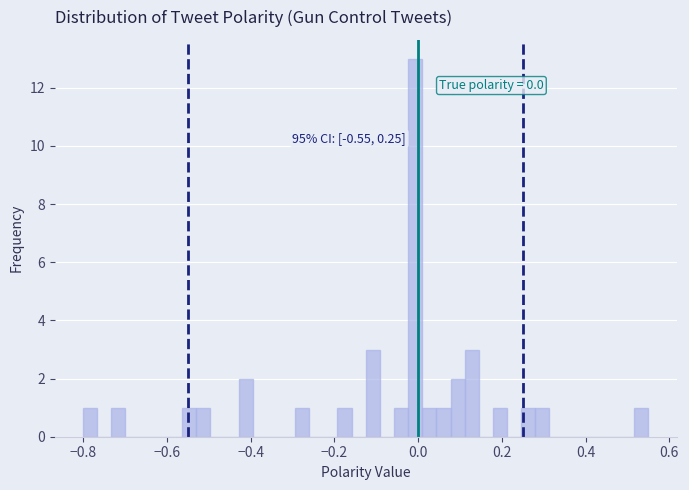

Around what value on the x-axis is the tallest bar? Give the approximate position of its centre, as read against the axis.

0.00